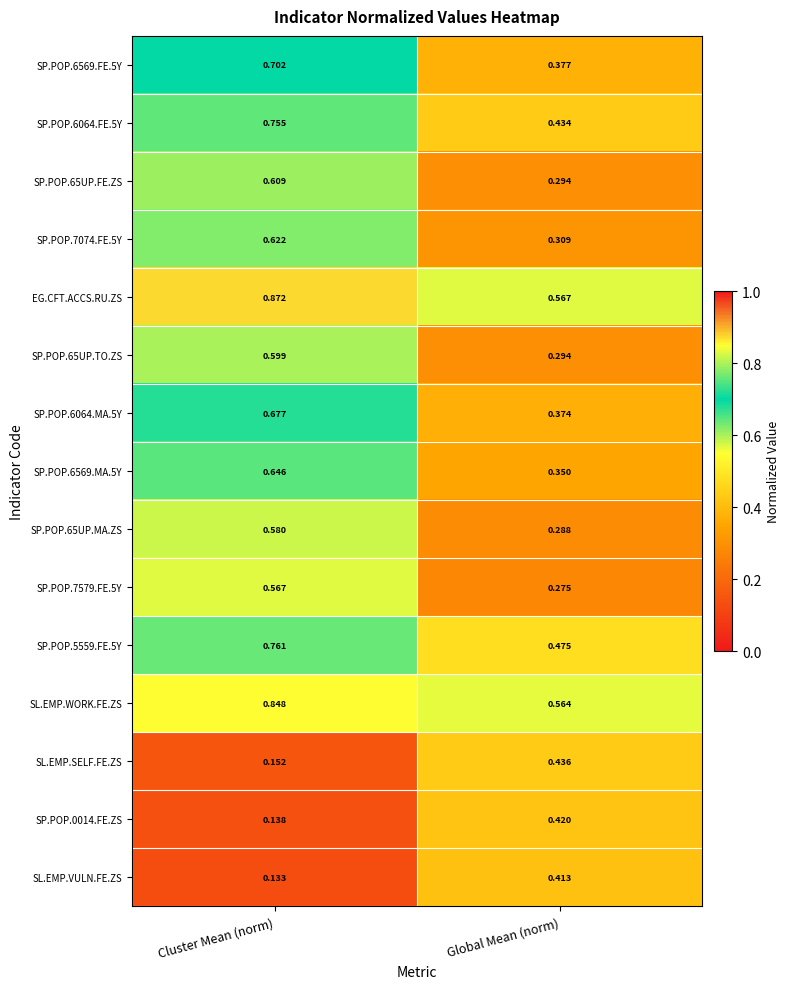

Which series has the largest range (max minus min)?

SP.POP.6569.FE.5Y